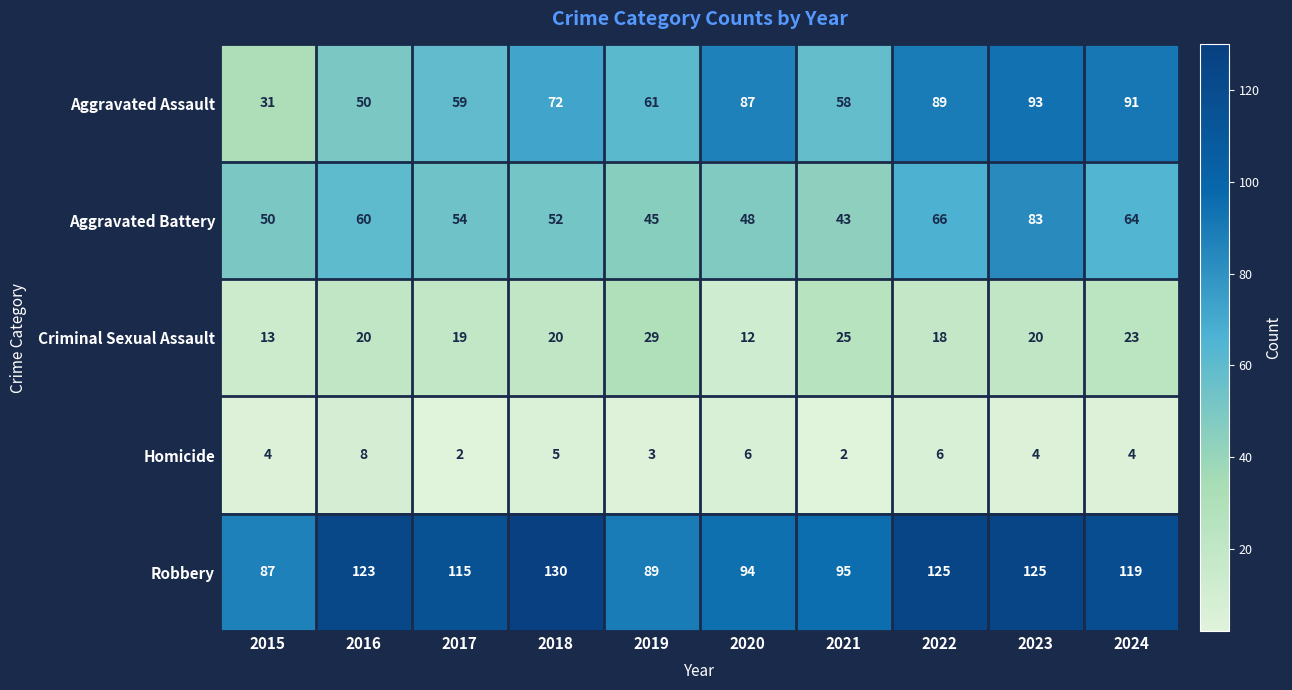

What is the highest value of the Aggravated Assault series?

93